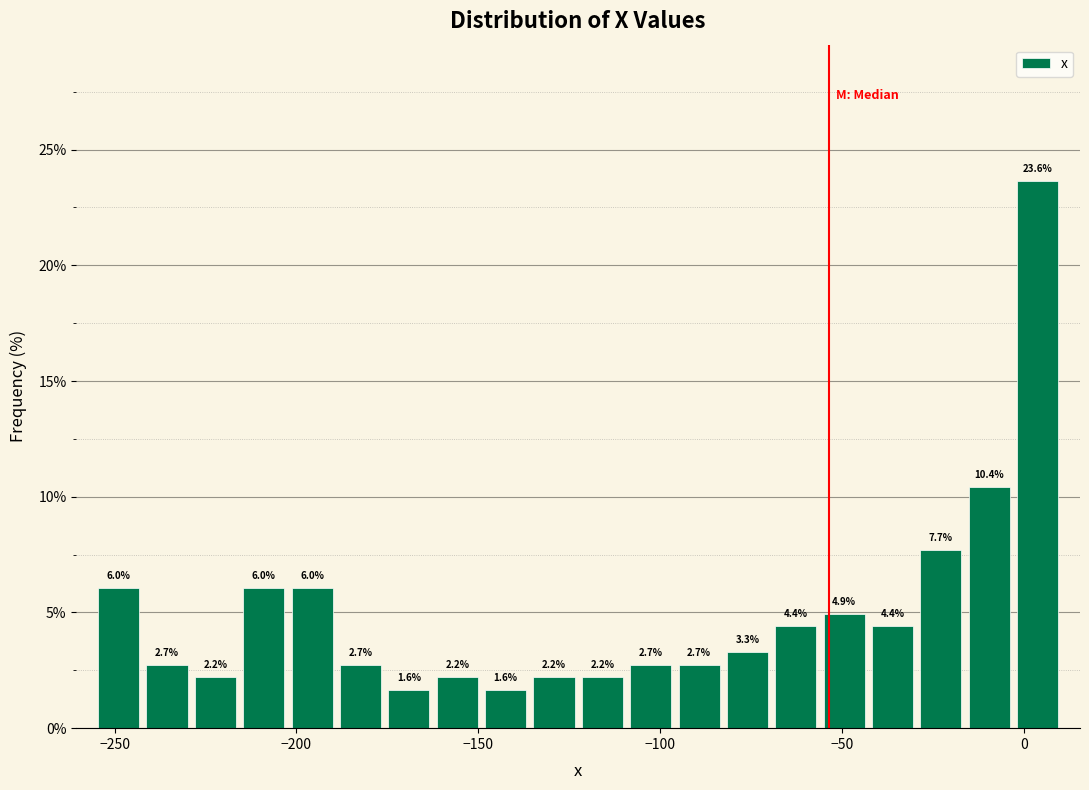

Around what value on the x-axis is the tallest bar? Give the approximate position of its centre, as read against the axis.

5